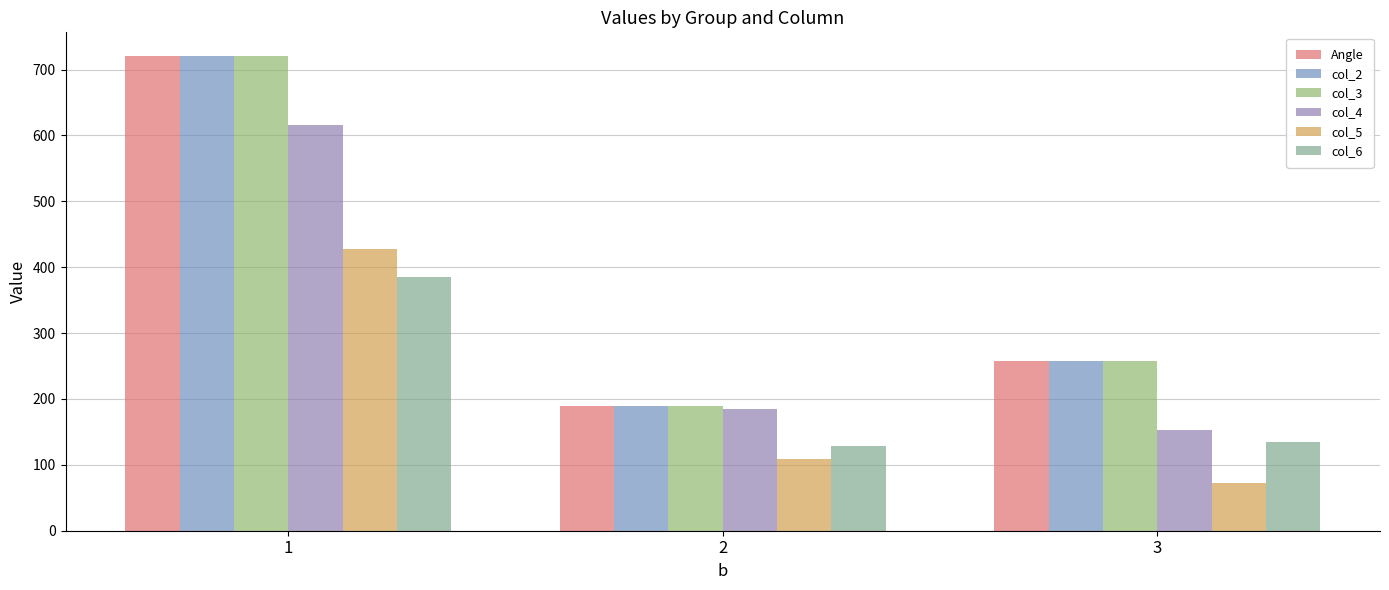

True or false: col_4 has a value of 184.7 at 2.

True